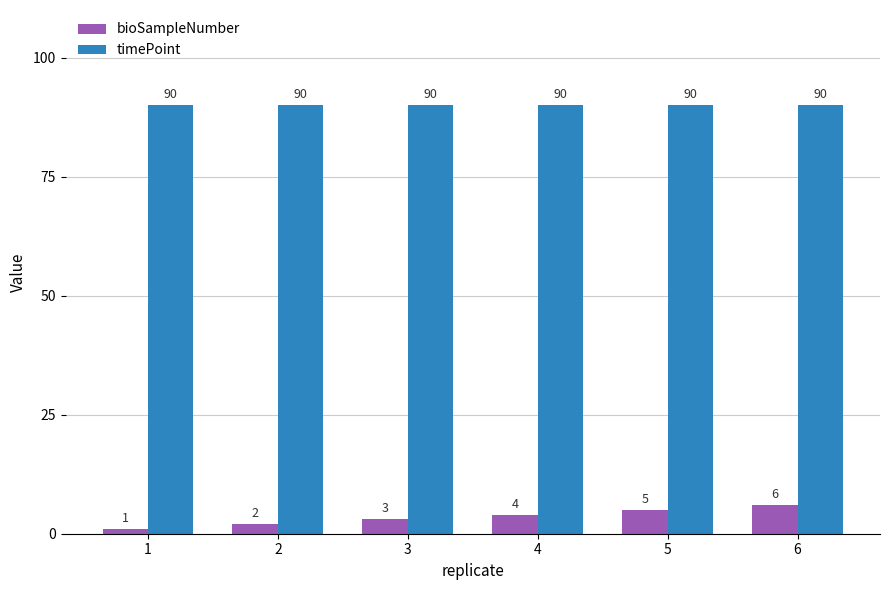

Which series changed the most between 3 and 4?

bioSampleNumber